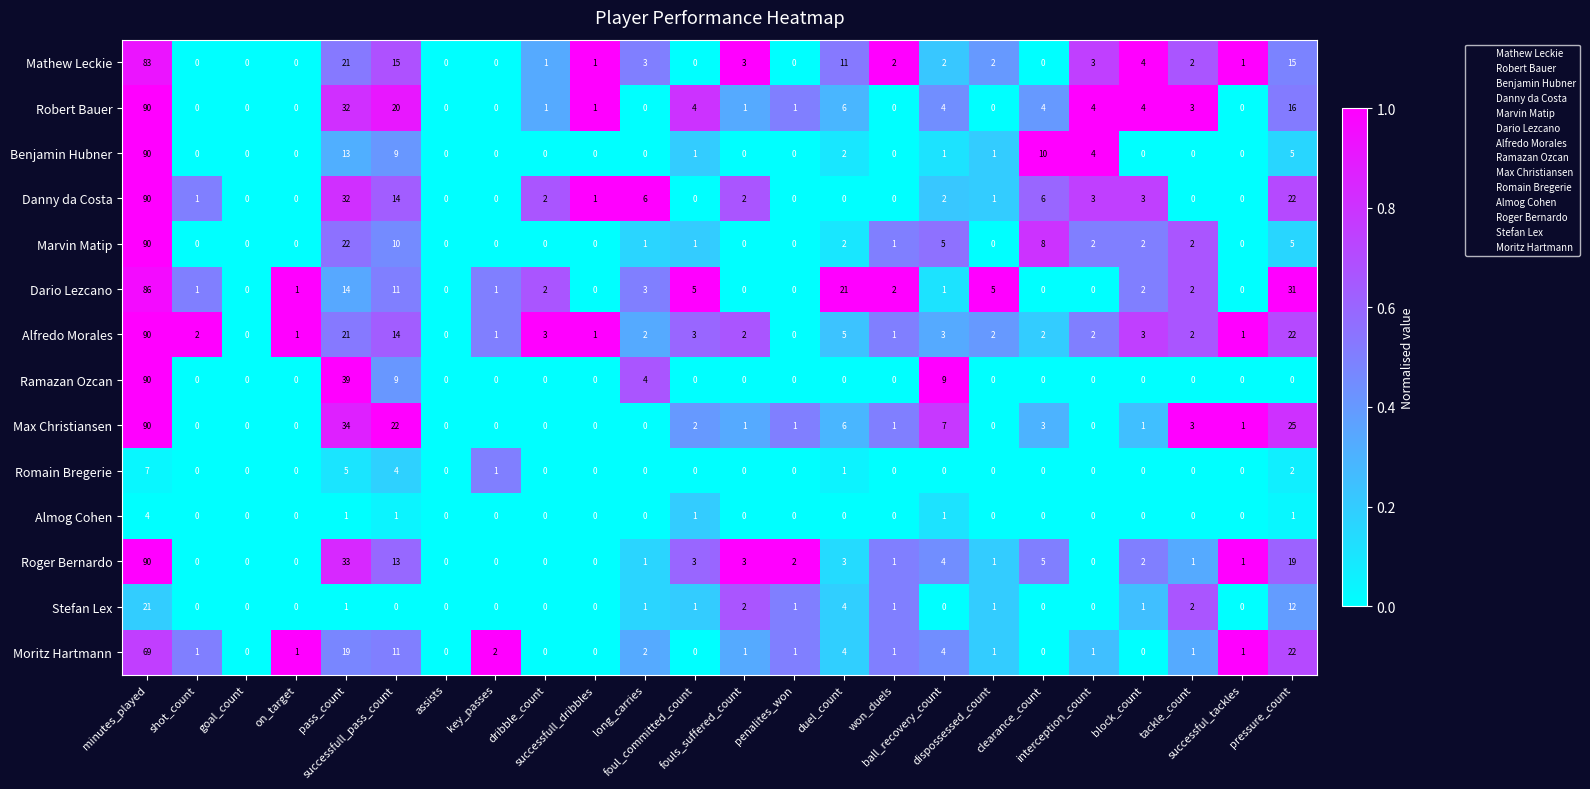

What is the difference between the maximum and minimum values in the Max Christiansen series?

90